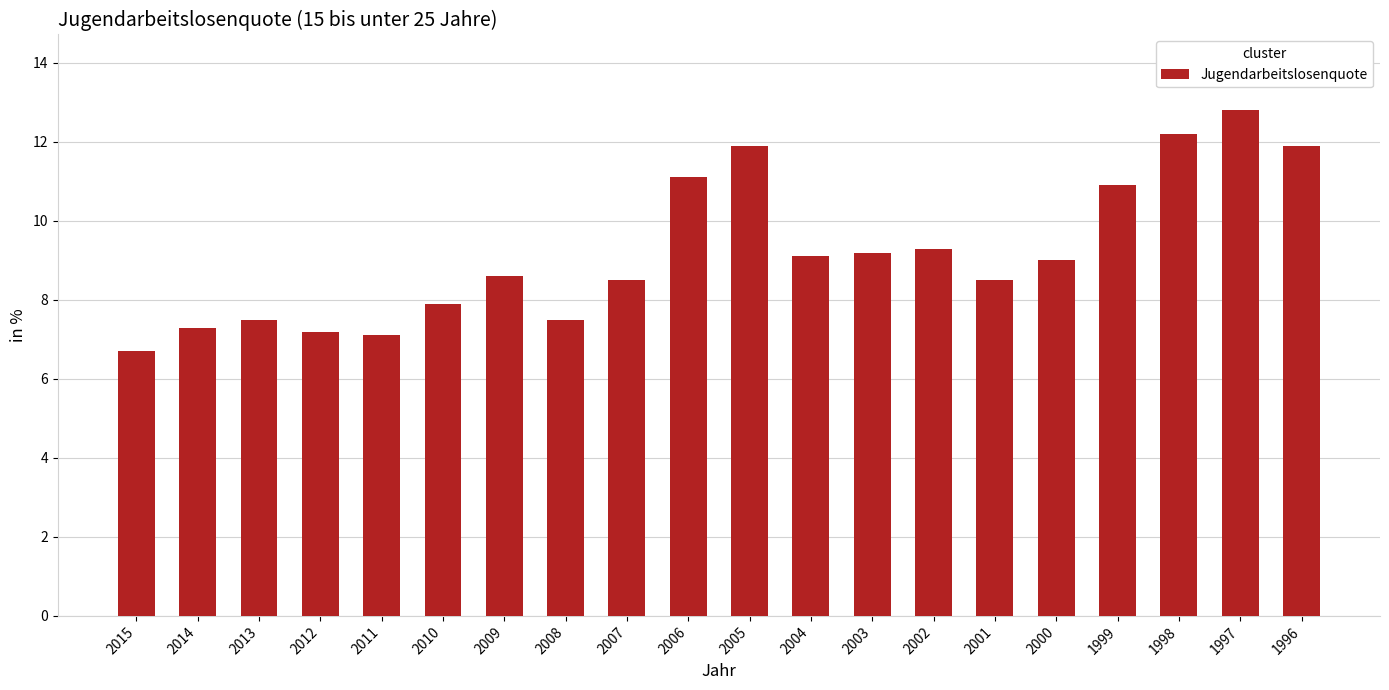

What is the ratio of the value at 1999 to the value at 2009?

1.3